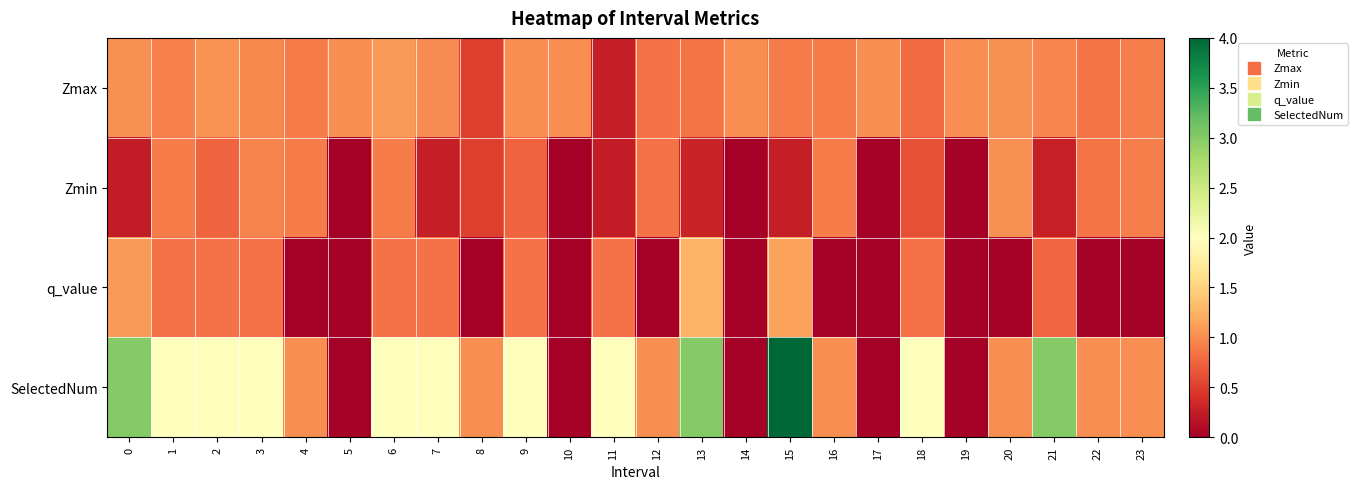

Which has a higher value, 12 or 5?

5